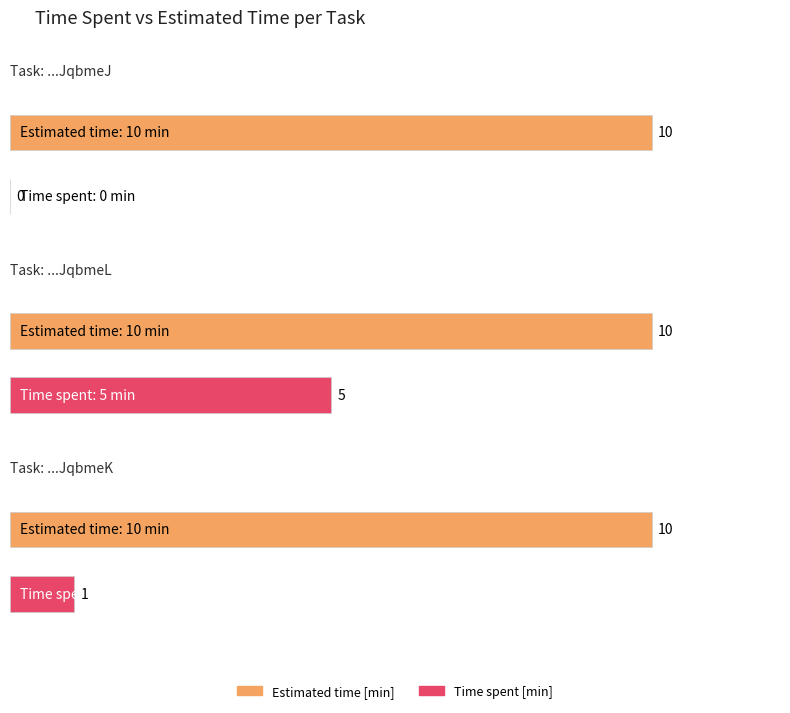

What position from the left is AYqiD0YO882CViJqbmeK?

3